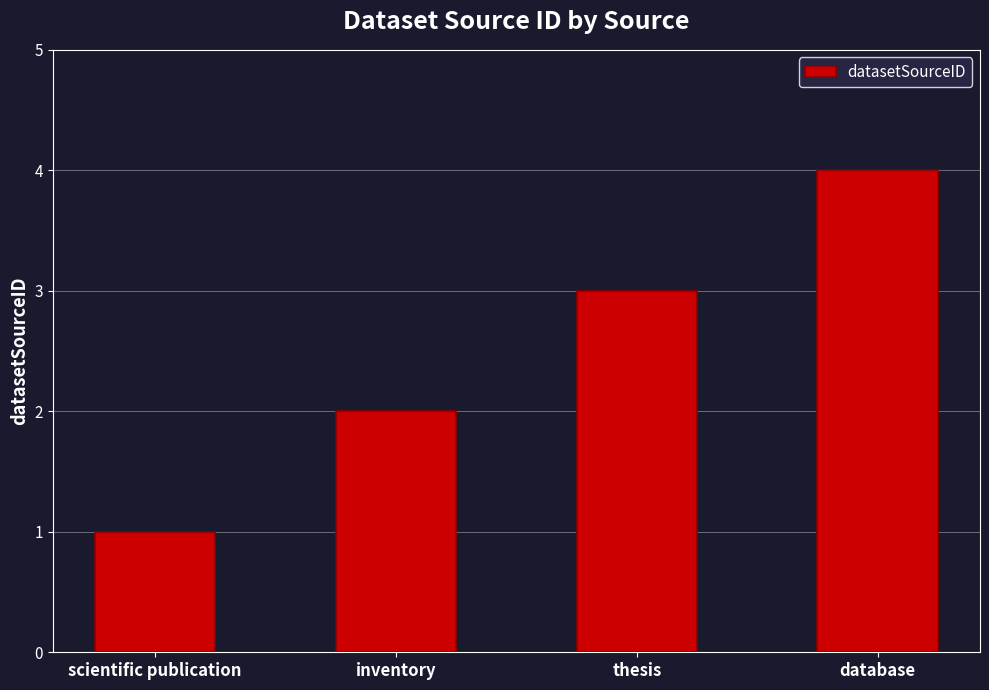

What is the difference between the maximum and second lowest values?

2